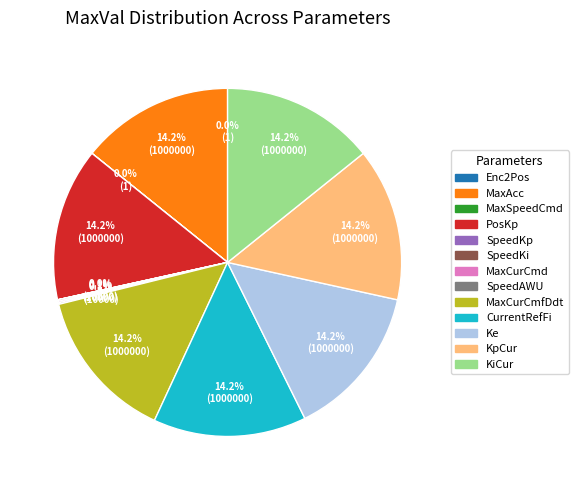

Is there any slice that represents more than half of the pie?

No